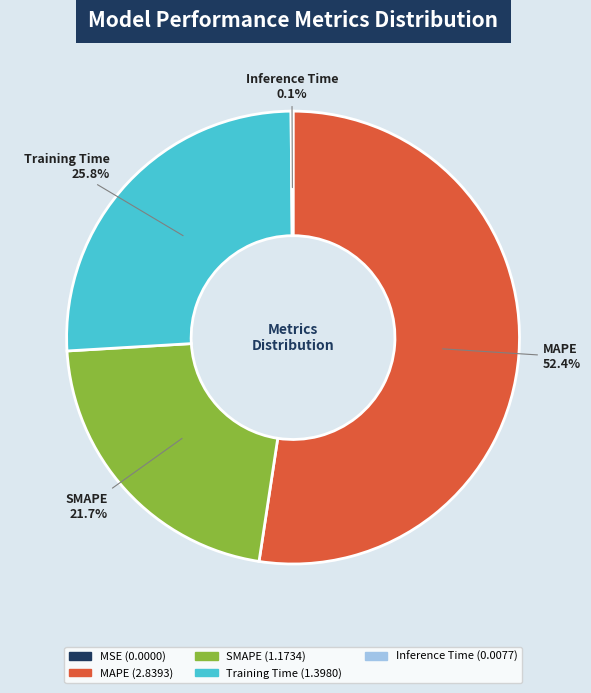

Does any single category account for the majority?

Yes